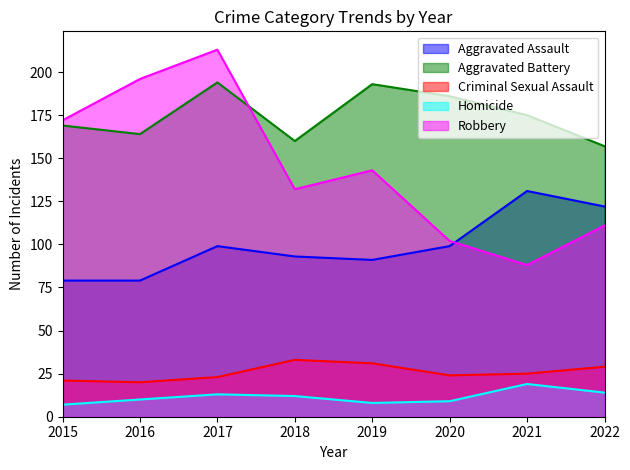

True or false: Criminal Sexual Assault and Homicide cross at least once.

False